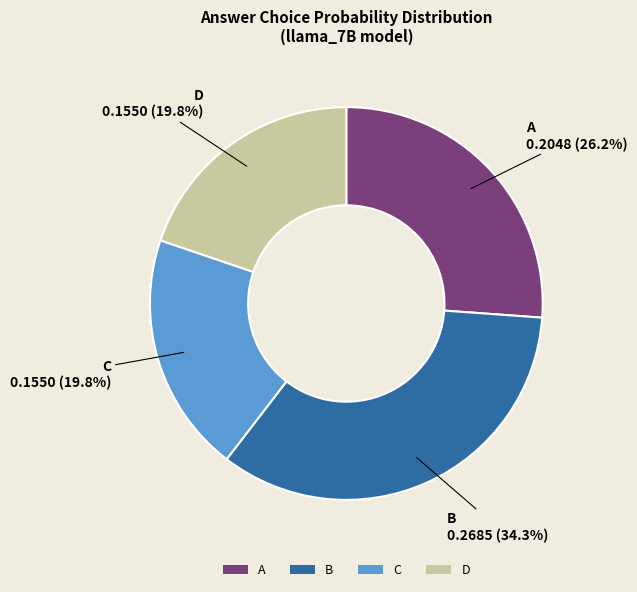

To the nearest percent, what is the combined percentage of C and D?

40%